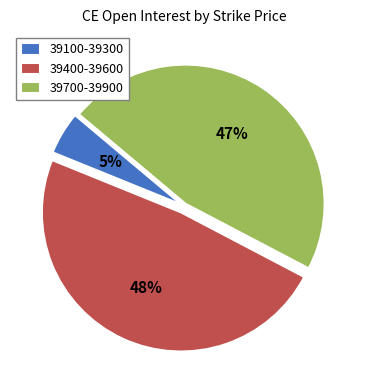

Is there a majority slice in this chart?

No